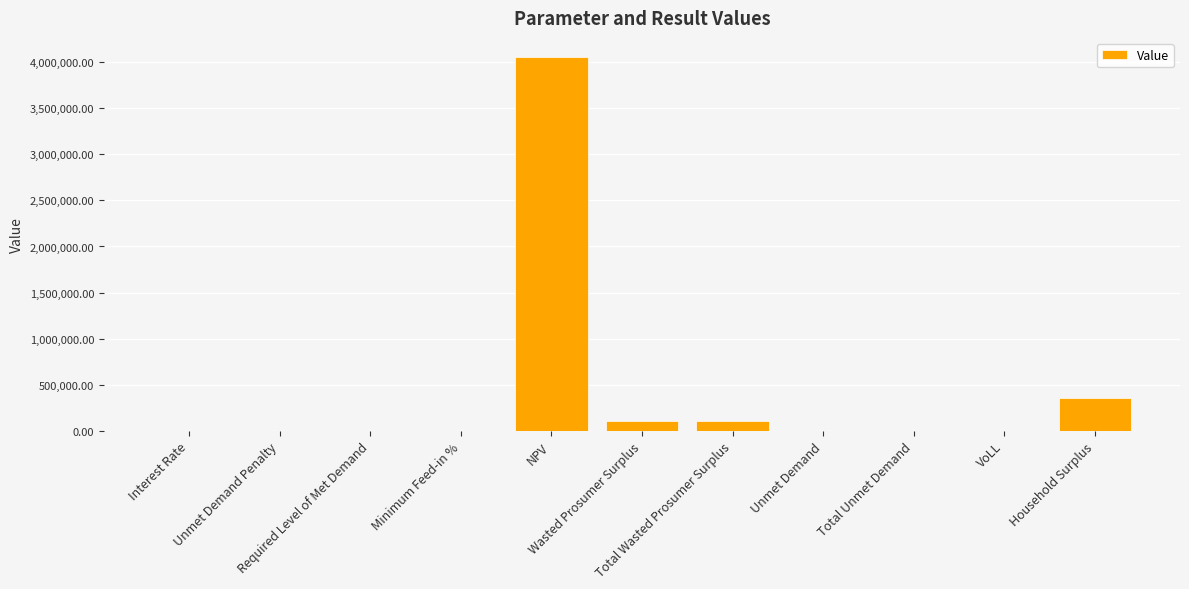

What is the sum of all values?

4640705.2